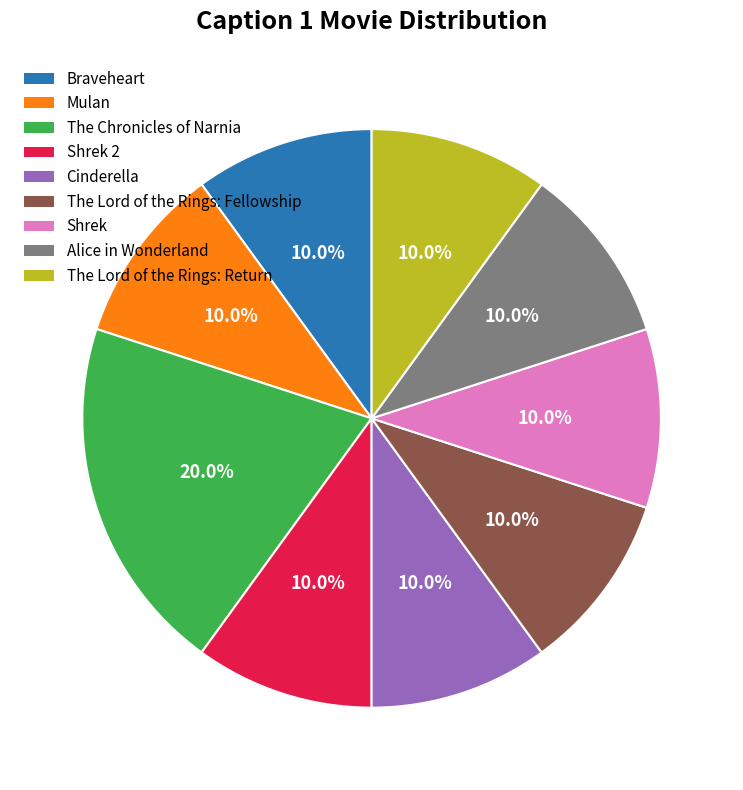

To the nearest percent, what is the difference between the largest and smallest slice percentages?

10%